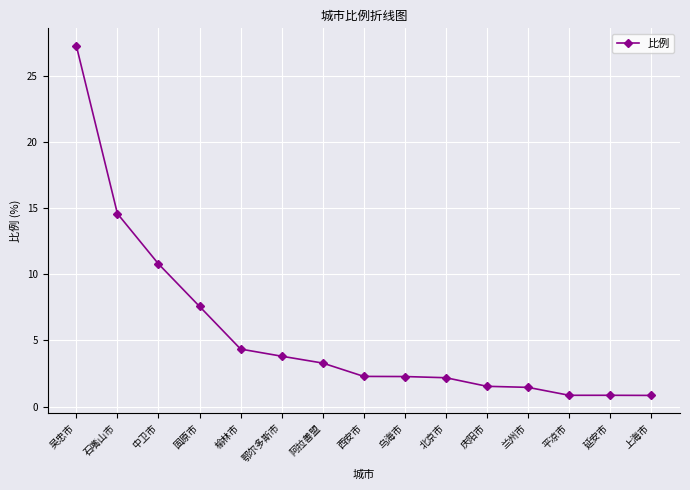

What is the sum of all values?

84.0